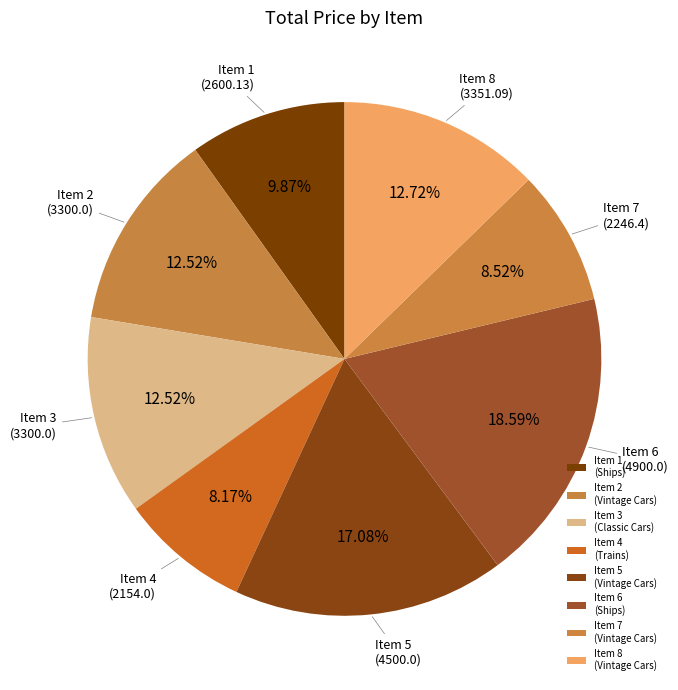

Which slice is the largest?

Item 6 (Ships)